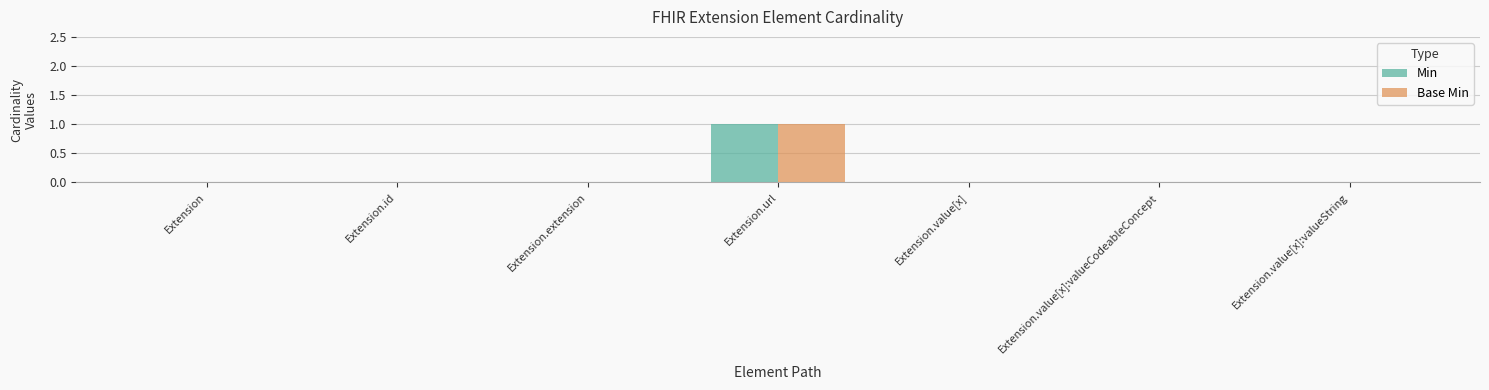

Count the number of categories in the chart.

7